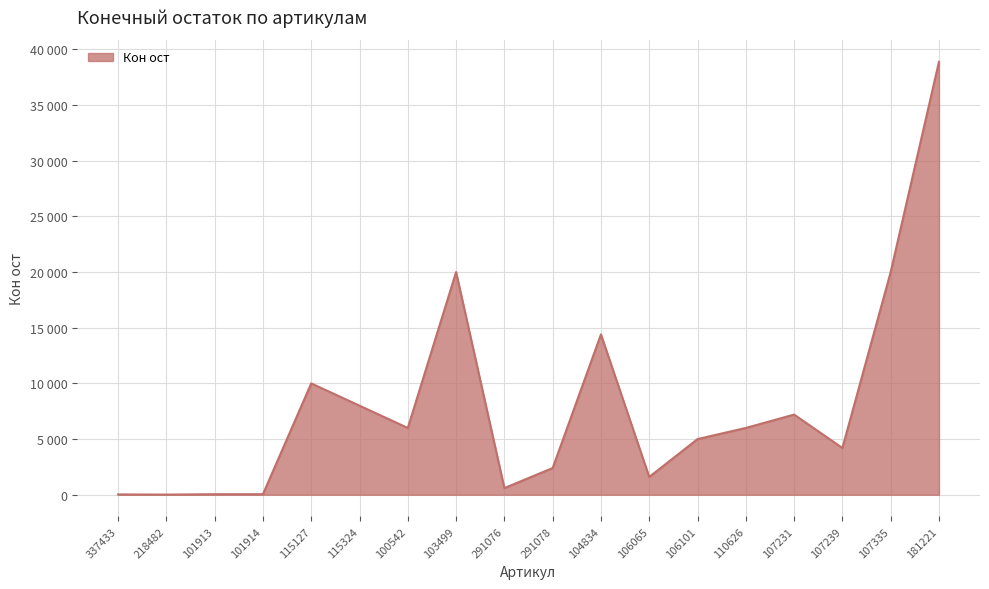

Rank the categories by value from highest to lowest.

181221, 103499, 107335, 104834, 115127, 115324, 107231, 100542, 110626, 106101, 107239, 291078, 106065, 291076, 101913, 101914, 337433, 218482